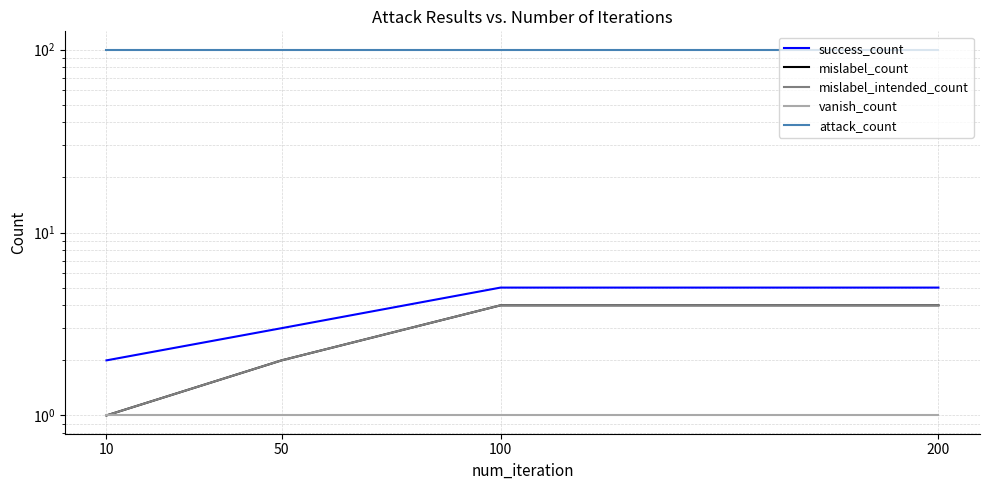

Is it true that success_count equals 1 at 50?

False